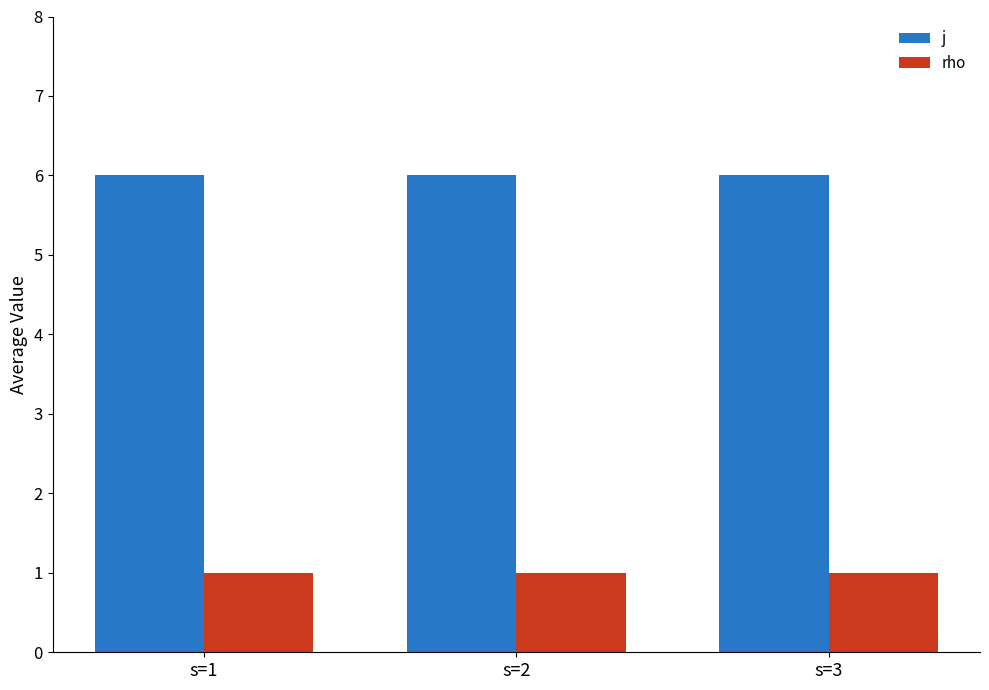

Reading right to left, extract all data points from this chart.

j: 6	6	6
rho: 1	1	1